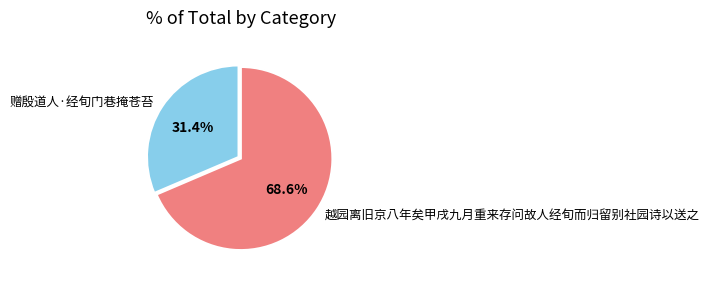

True or false: 赠殷道人·经旬门巷掩苍苔 accounts for 46% of the total.

False